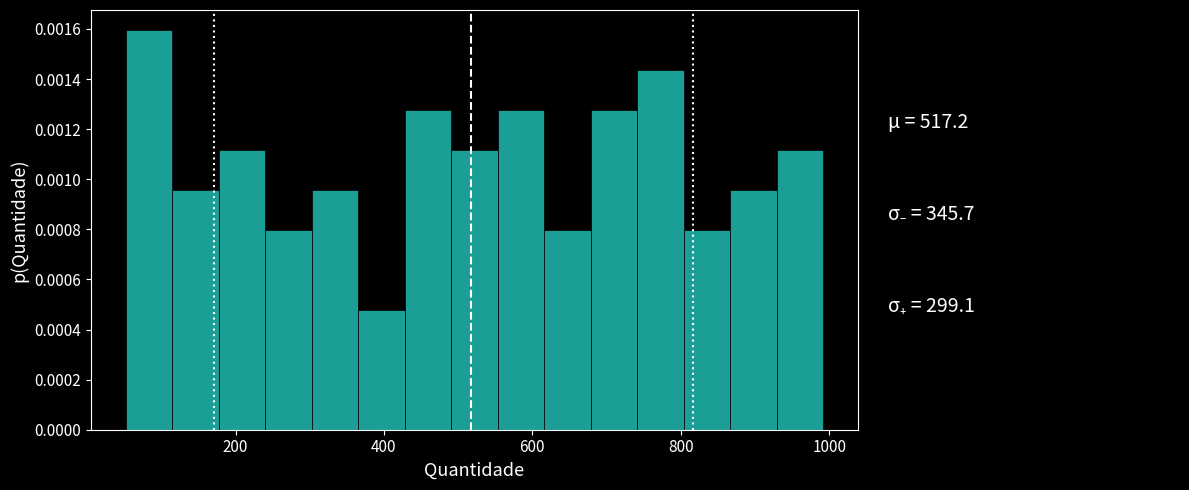

Around what value on the x-axis is the tallest bar? Give the approximate position of its centre, as read against the axis.

80